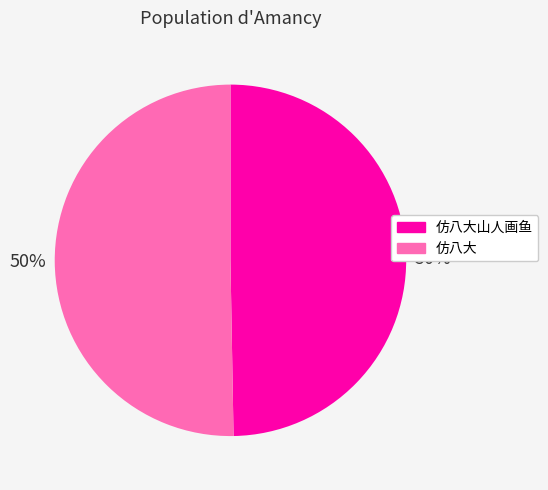

To the nearest percent, what is the average slice percentage?

50%